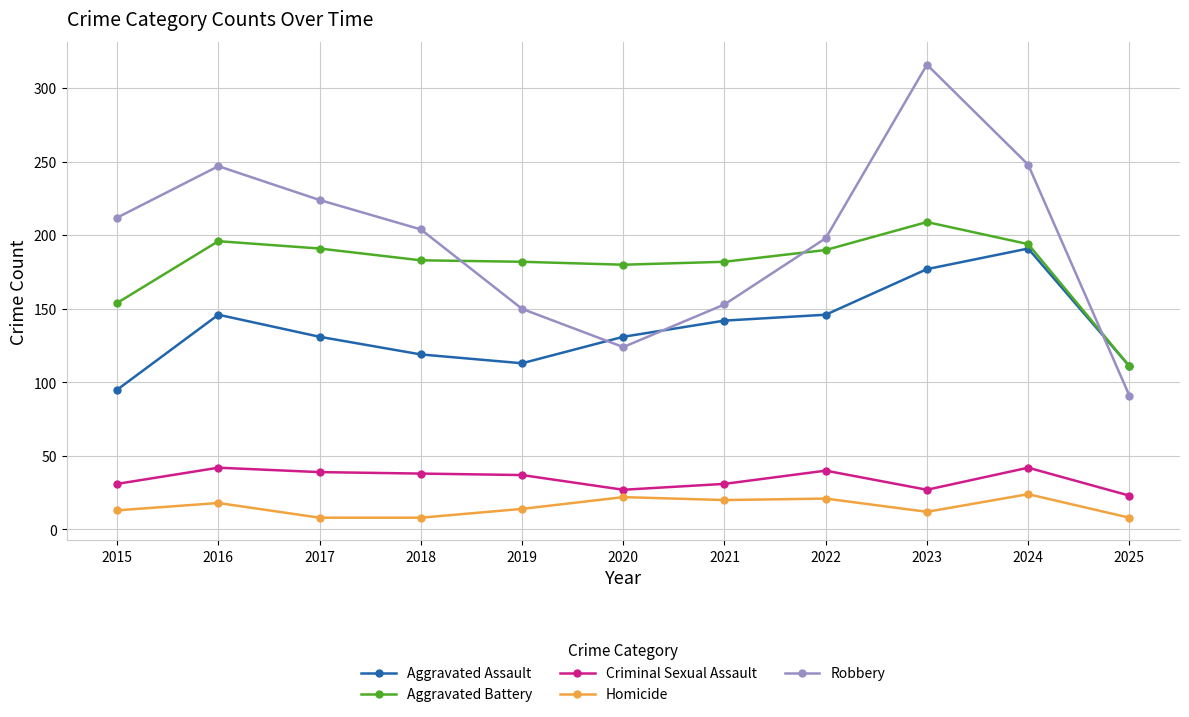

What value does the Aggravated Battery series have at 2019?

182